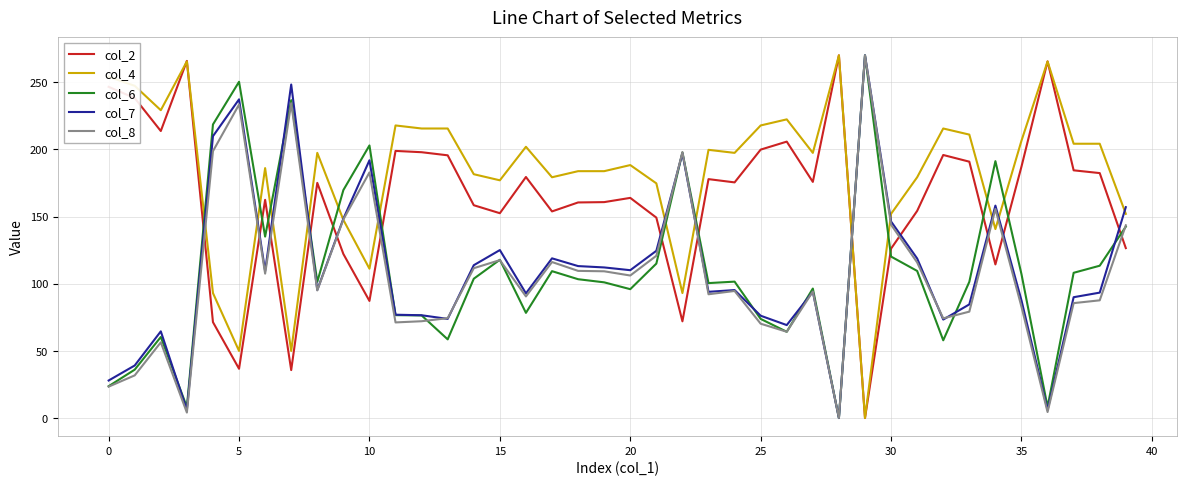

True or false: col_4 and col_6 intersect in this chart.

True